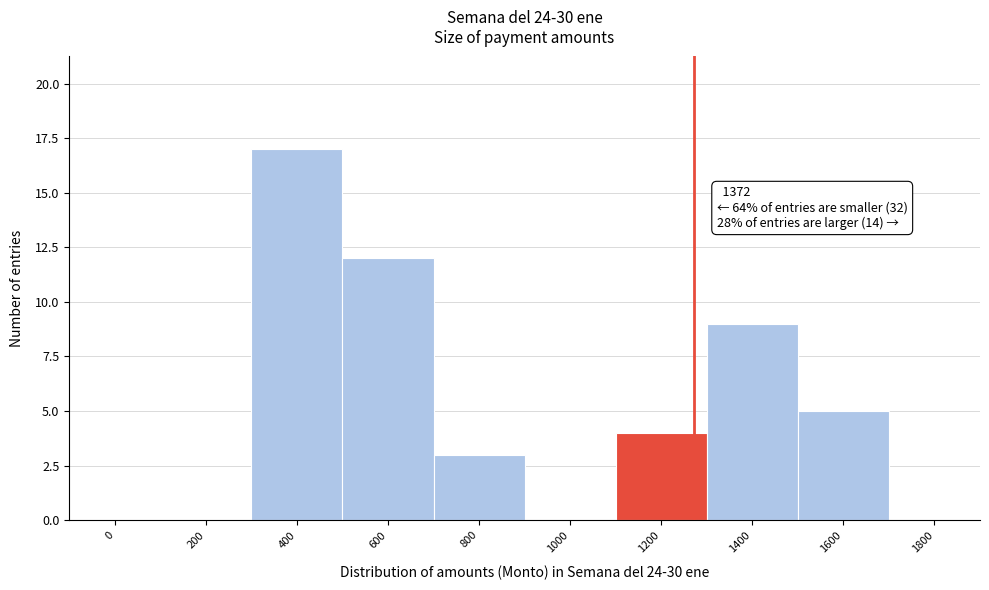

Reading right to left, transcribe all the data shown in this chart.

1800=0	1600=5	1400=9	1200=4	1000=0	800=3	600=12	400=17	200=0	0=0